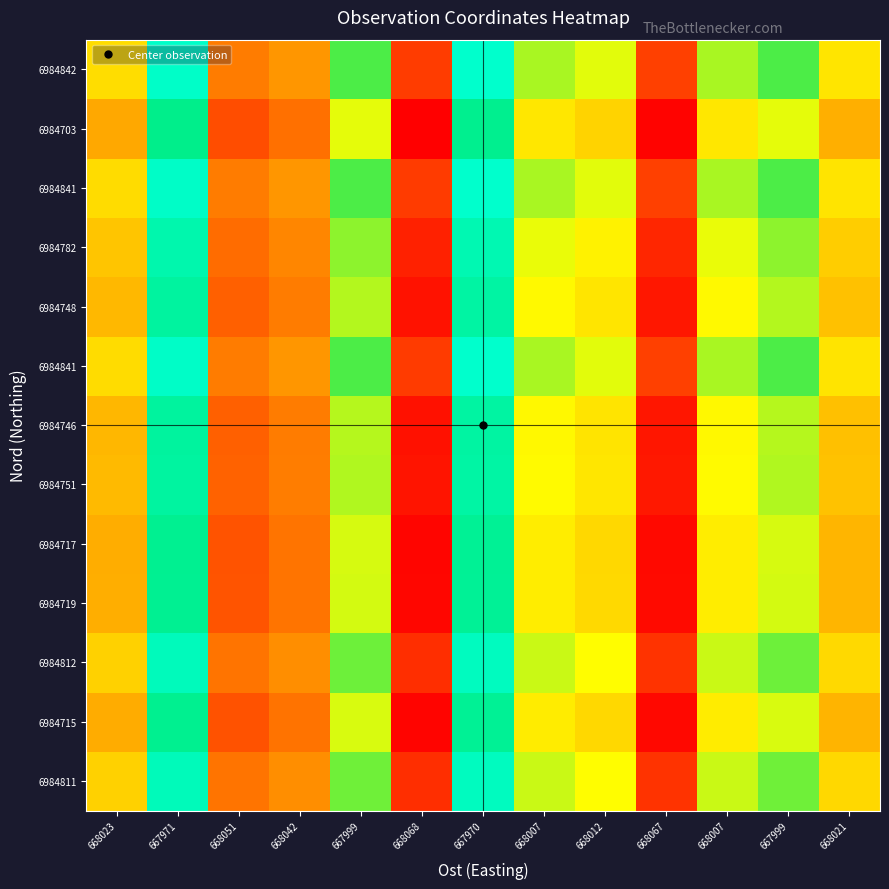

How many distinct data groups are displayed?

13